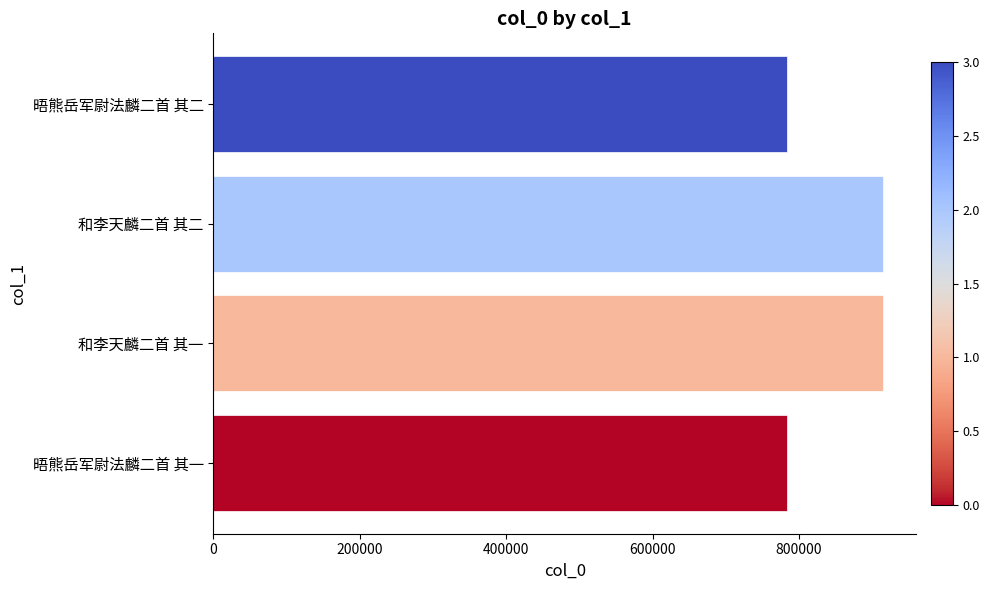

Count the number of categories in the chart.

4